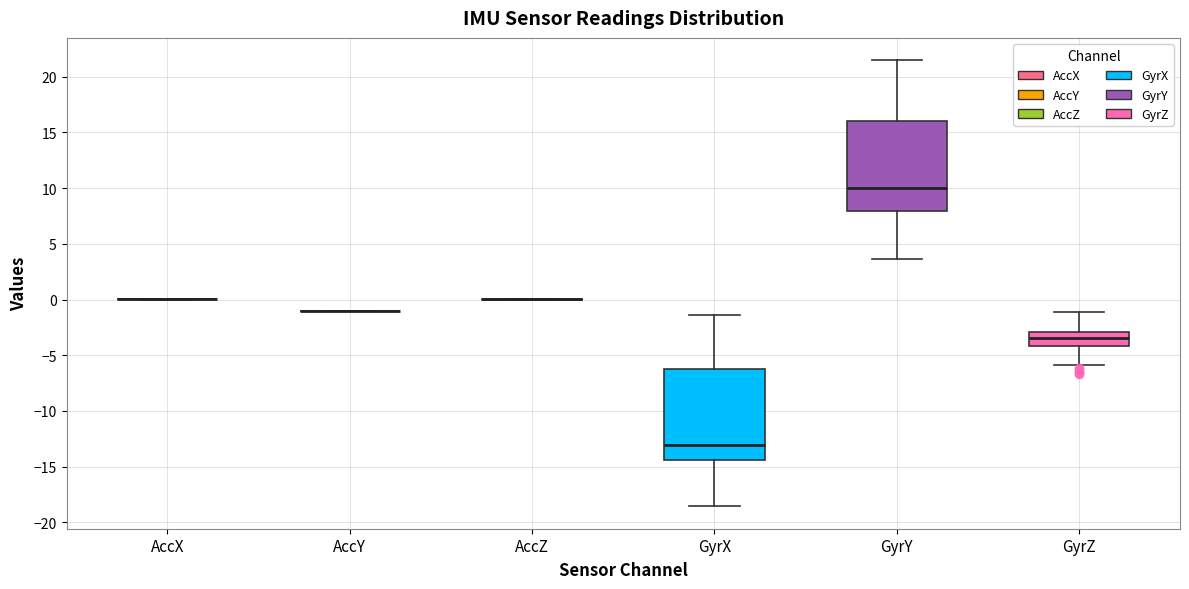

Reading left to right, read every box against the y-axis: the position of its median line, the range the box covers, and the ends of its whiskers. The values are not printed on the chart, so give them approximately, as read against the axis.

AccX: box collapsed to a line at 0.0, whiskers 0.0 to 0.0
AccY: box collapsed to a line at -1.0, whiskers -1.0 to -1.0
AccZ: box collapsed to a line at 0.0, whiskers 0.0 to 0.0
GyrX: median -13.0, box -14.5 to -6.0, whiskers -18.5 to -1.5
GyrY: median 10.0, box 8.0 to 16.0, whiskers 3.5 to 21.5
GyrZ: median -3.5, box -4.0 to -3.0, whiskers -6.0 to -1.0